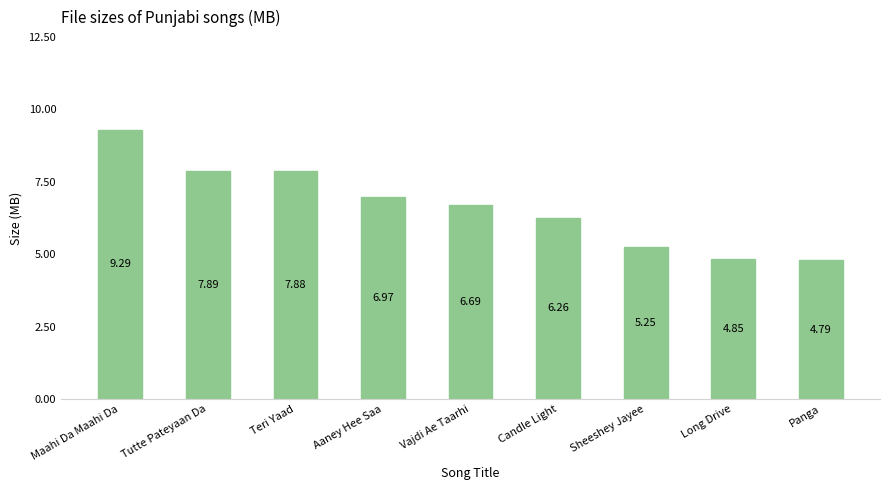

The value at Vajdi Ae Taarhi is 6.7. True or false?

True